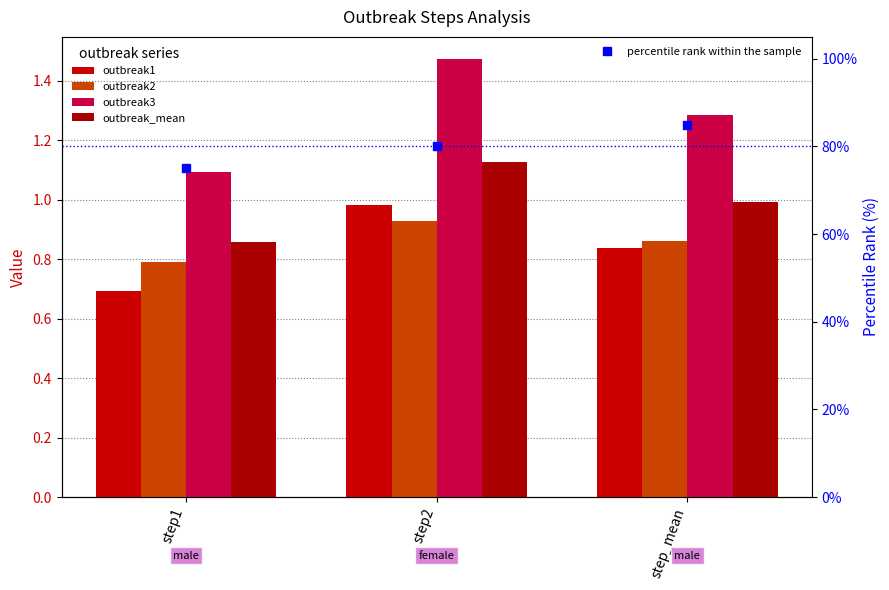

What is the difference between the maximum and minimum values in the outbreak_mean series?

0.3